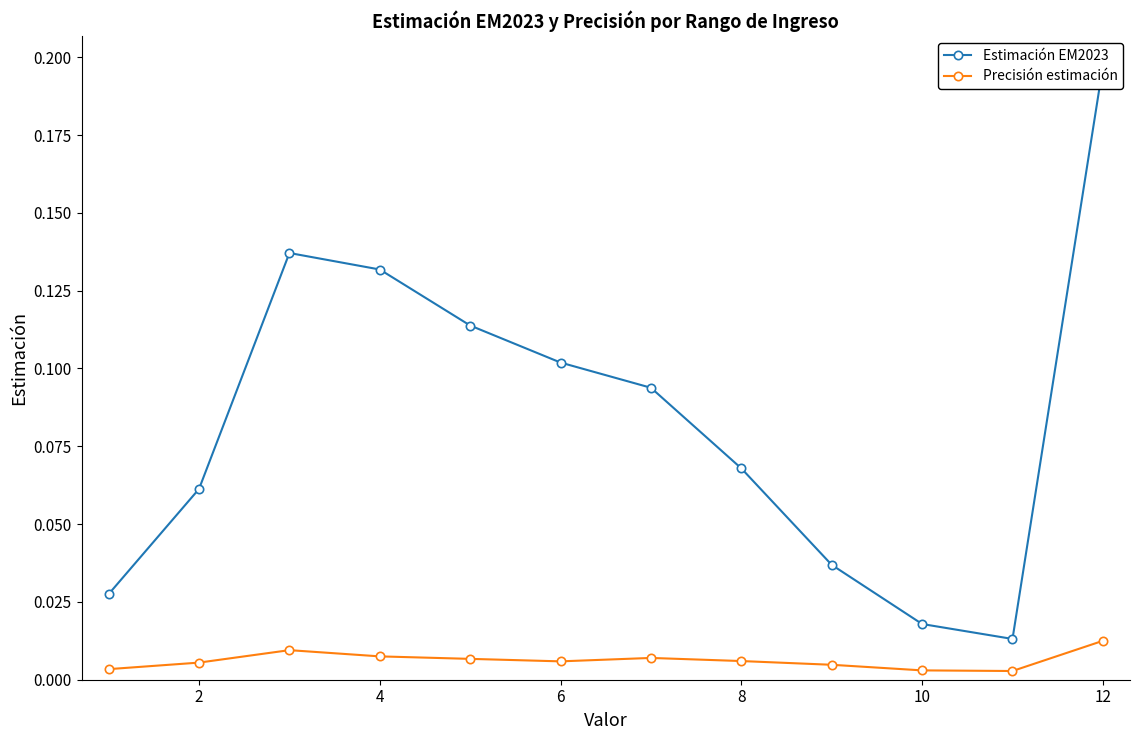

Count the Precisión estimación values in the range 0 to 1.

12